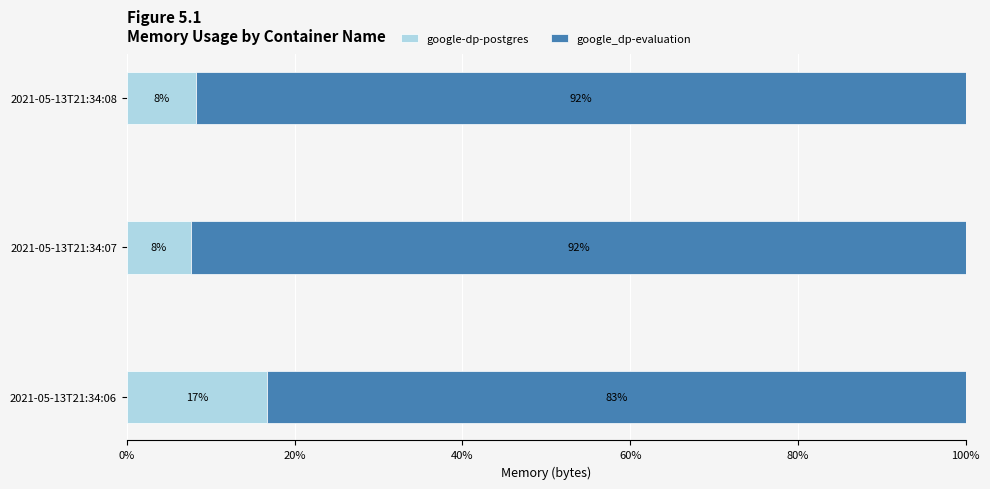

Is it true that google-dp-postgres equals 7.7 at 2021-05-13T21:34:06?

False